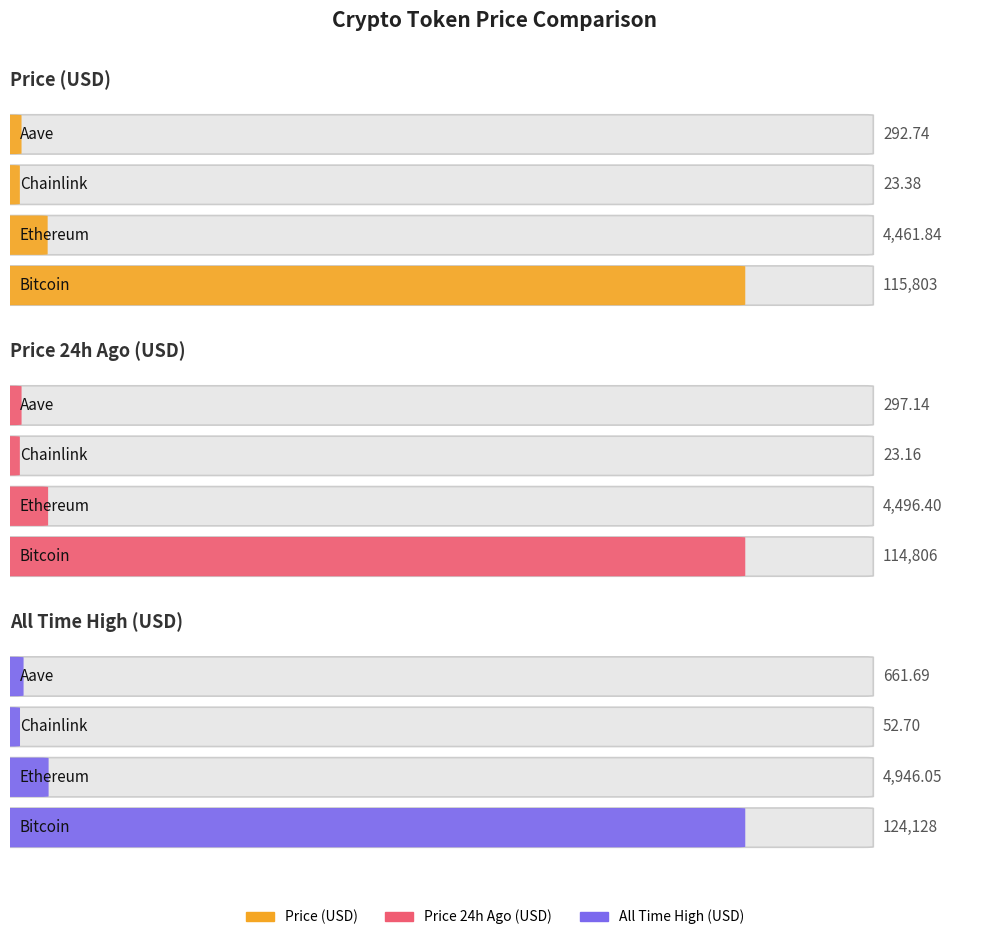

Where is price24hAgo nearest to the value 57414?

Ethereum